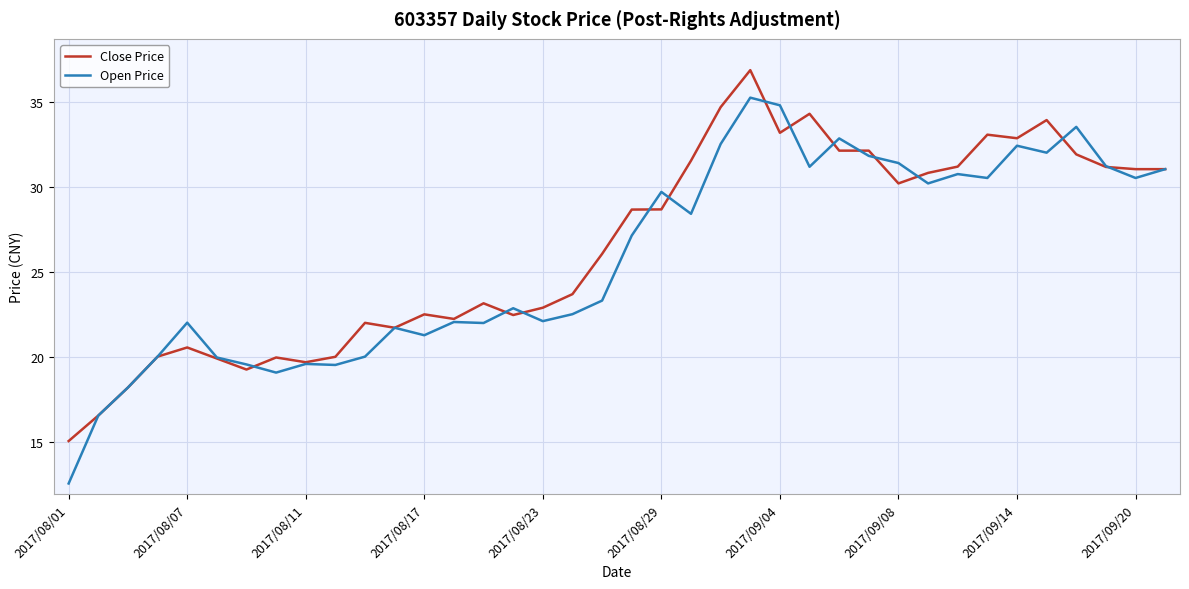

What is the maximum value for Close Price?

36.9